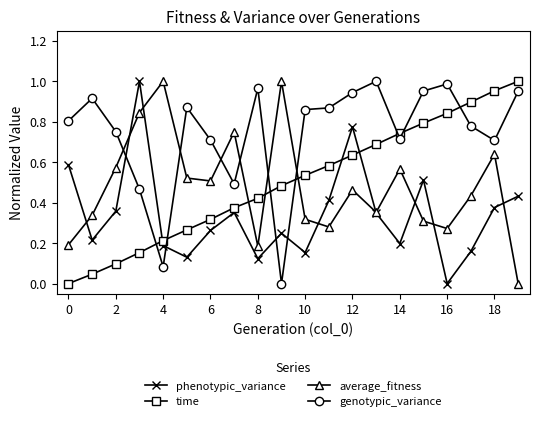

Which series has the largest total across all categories?

genotypic_variance